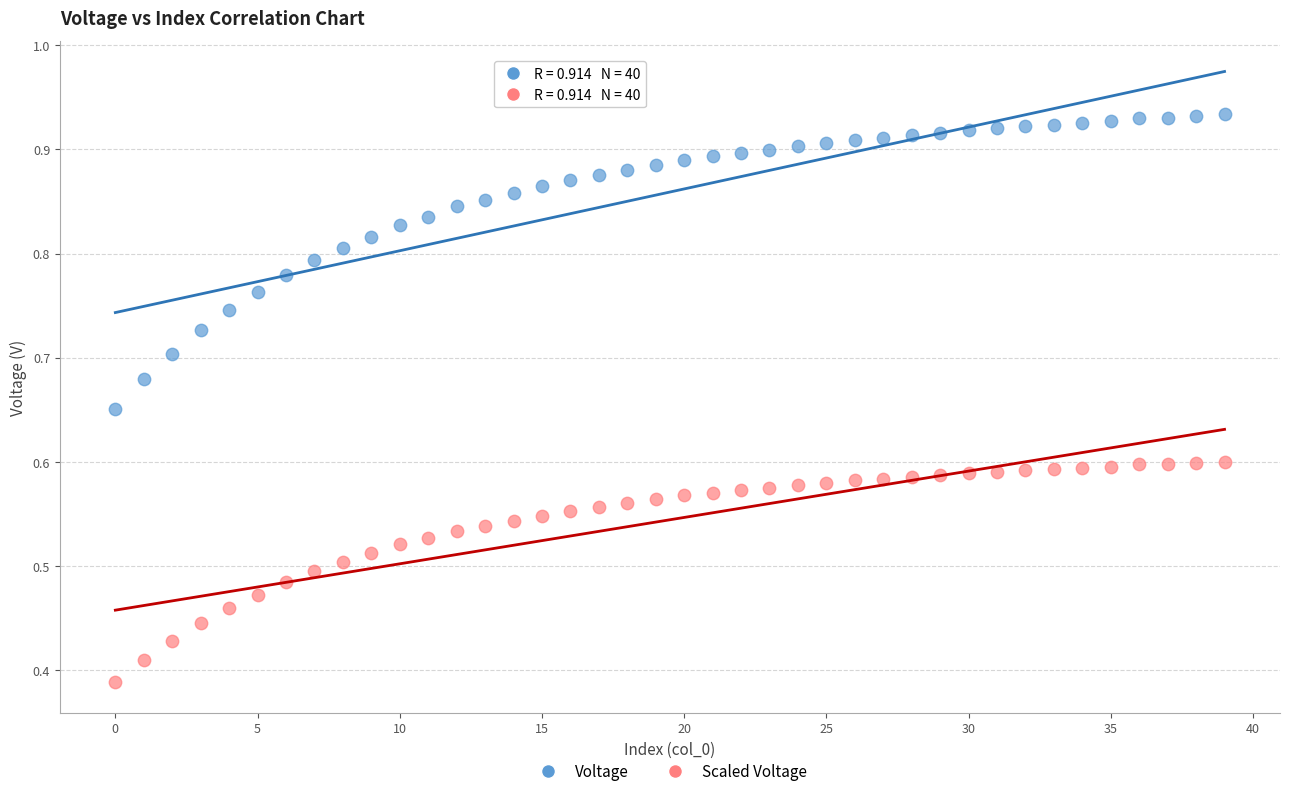

Which series reaches the minimum Y coordinate?

Scaled Voltage